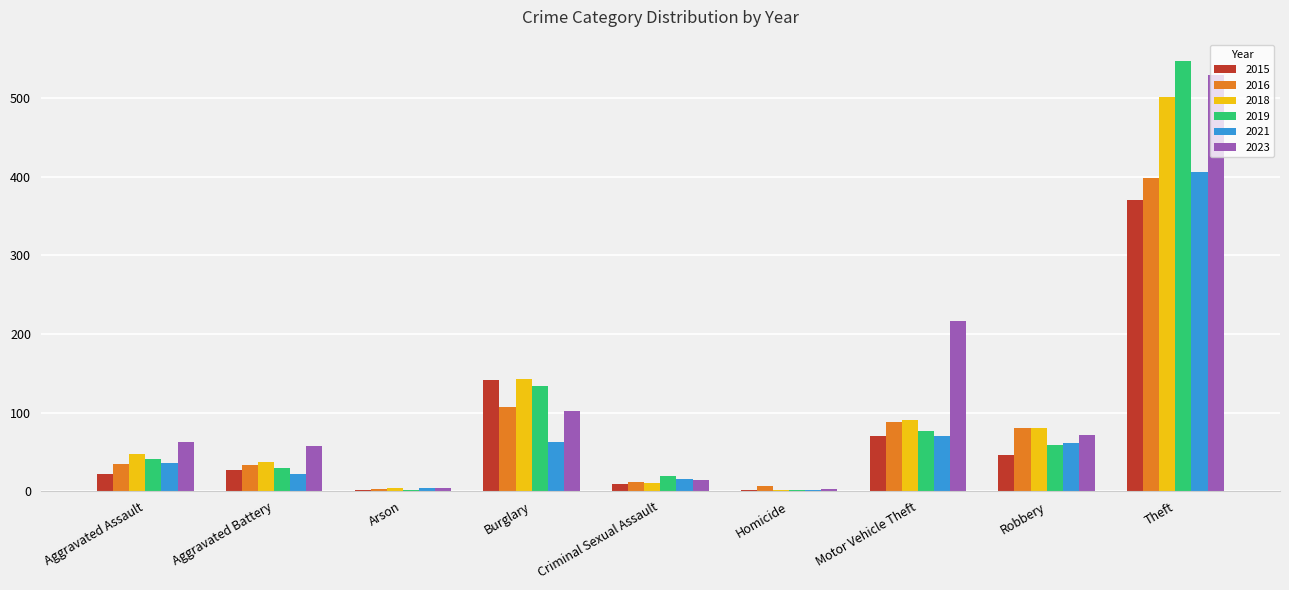

Does the chart contain stacked bars?

No